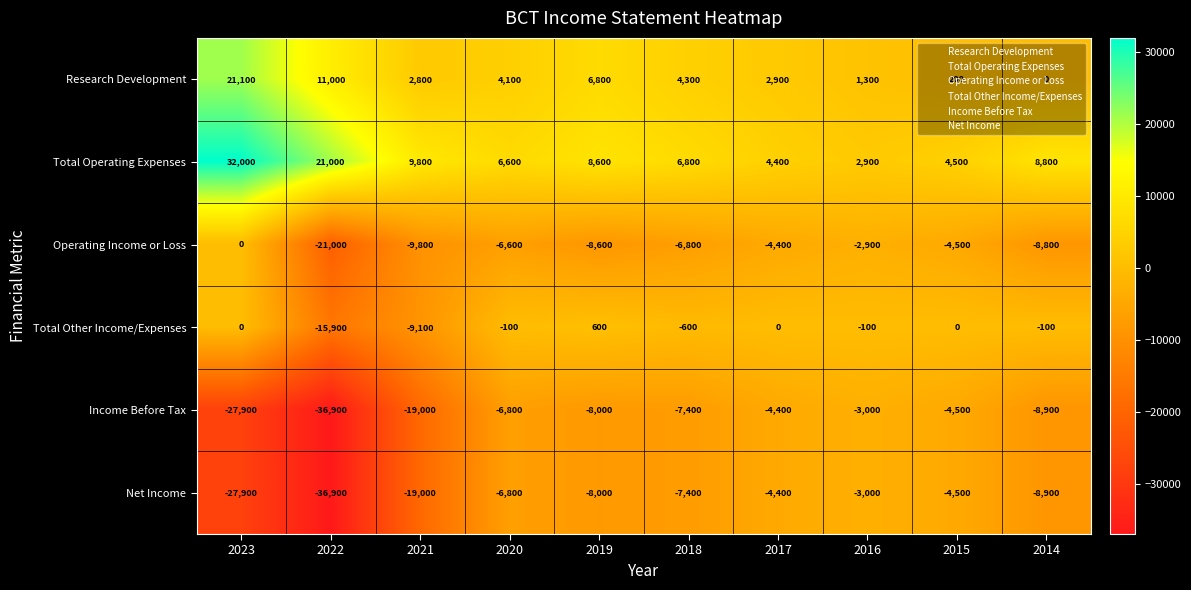

What is the spread (max minus min) of values at 2018?

14200